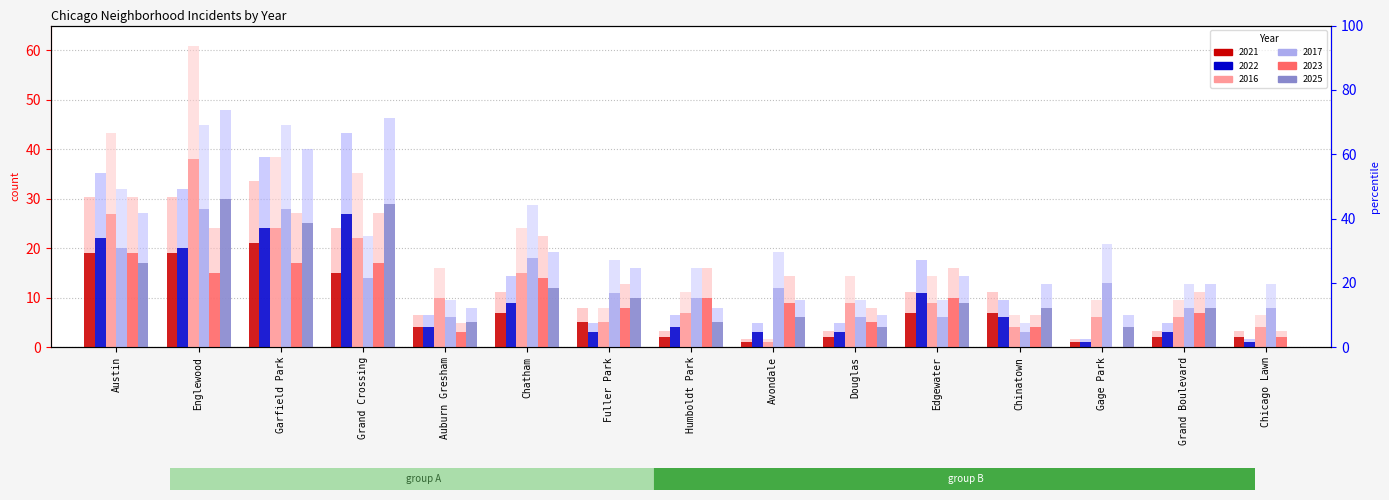

What is the difference between the 2022 values at Chicago Lawn and Fuller Park?

3.2